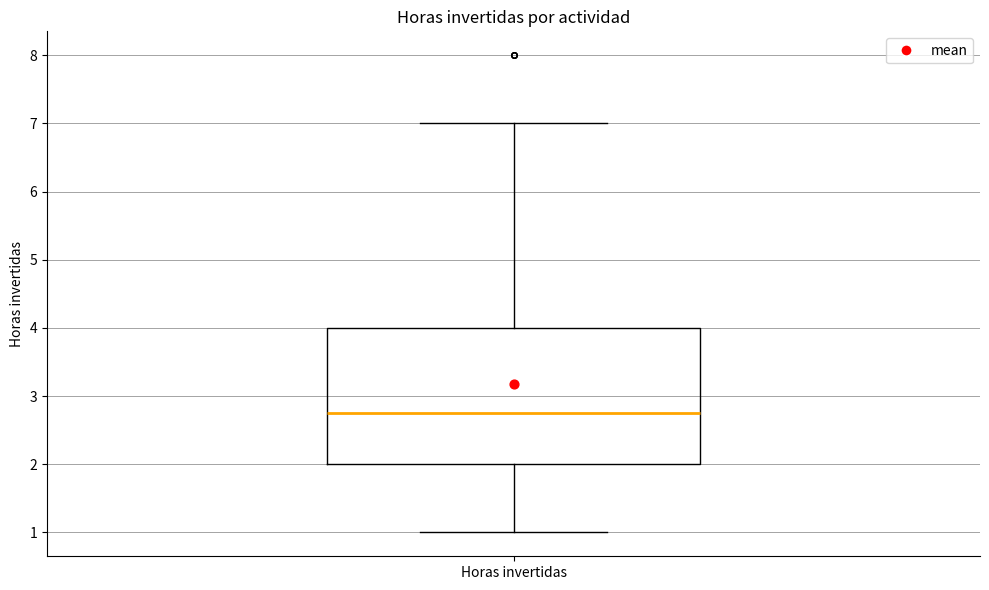

Transcribe this box plot: give where the median line is, the range the box spans, and where the two whiskers end, as read against the y-axis. The values are not printed on the chart, so give them approximately, as read against the axis.

median 2.8, box 2.0 to 4.0, whiskers 1.0 to 7.0